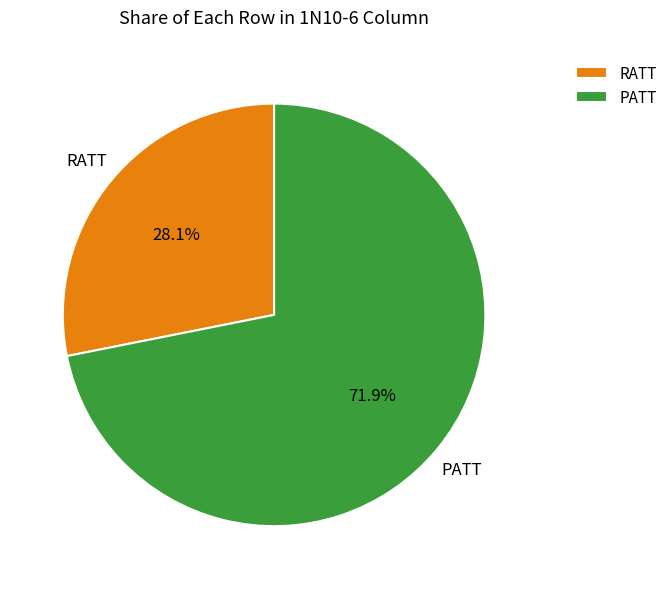

What is the smallest slice in the pie chart?

RATT